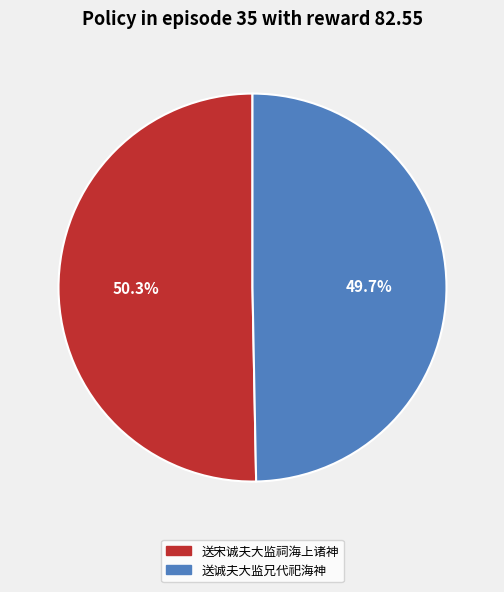

To the nearest percent, what portion does 送宋诚夫大监祠海上诸神 represent?

50%